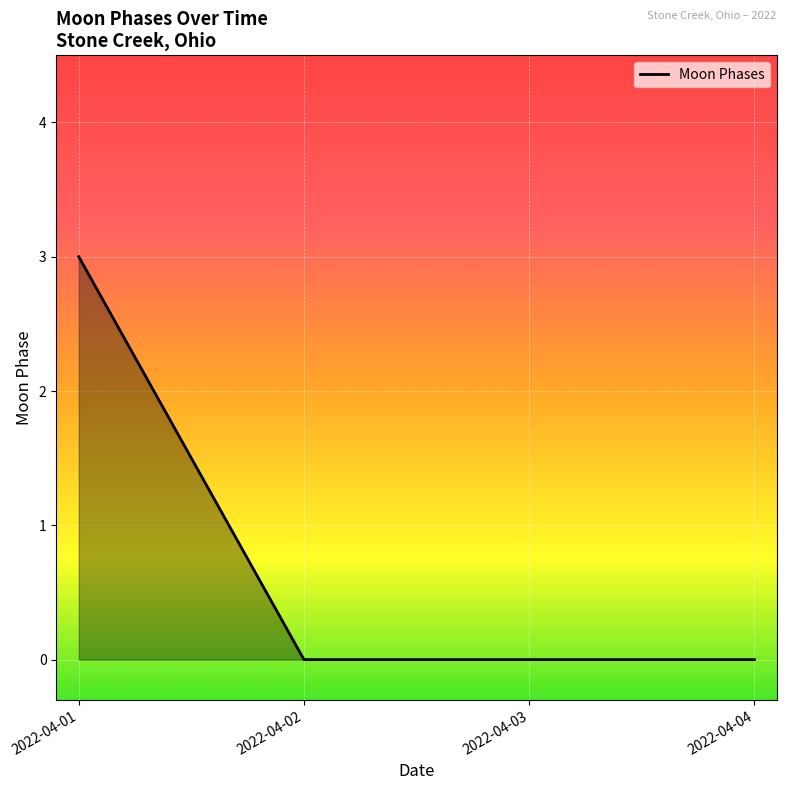

What is the maximum value shown in the chart?

3